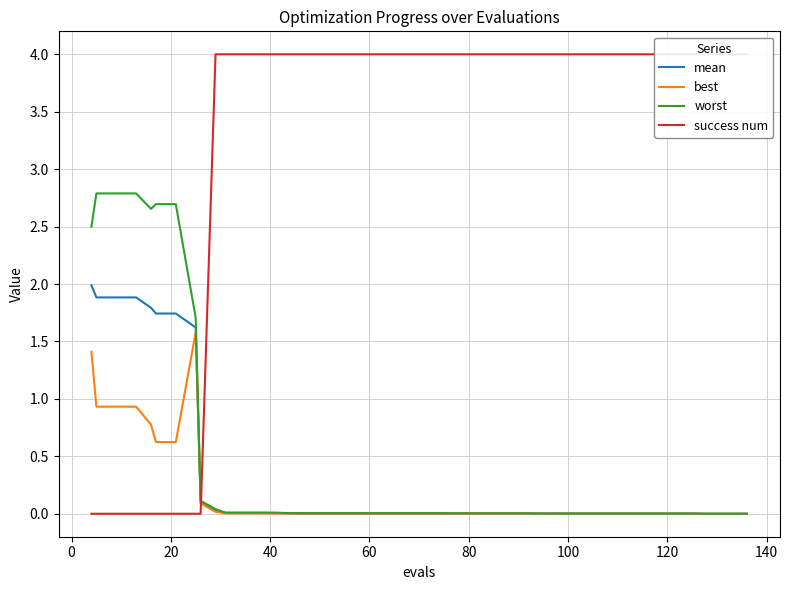

What is the greatest value displayed?

4.0